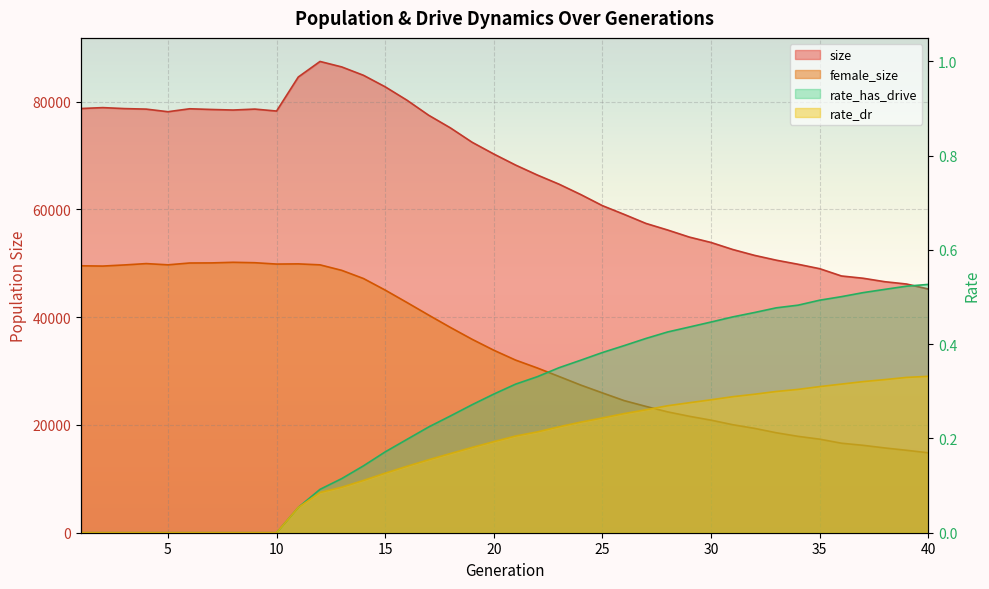

What is the total value across all series at 36?

64255.8